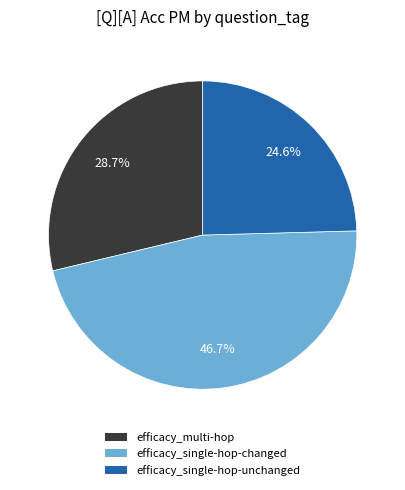

Which slice is the largest?

efficacy_single-hop-changed